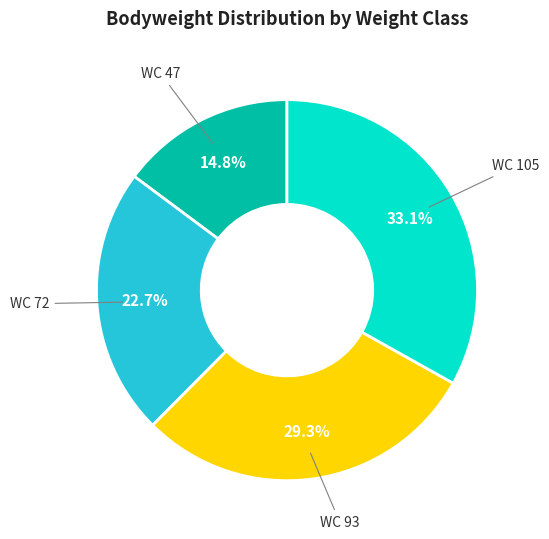

How many slices are in this pie chart?

4